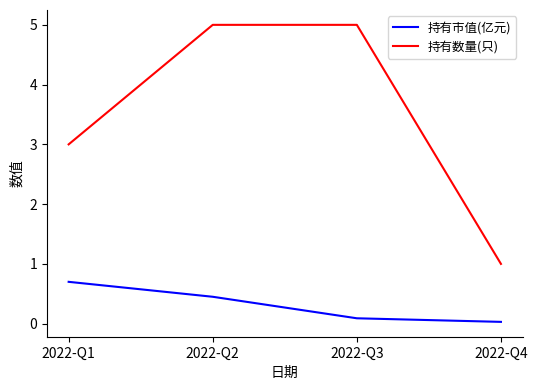

At how many categories does at least one series exceed 0?

4